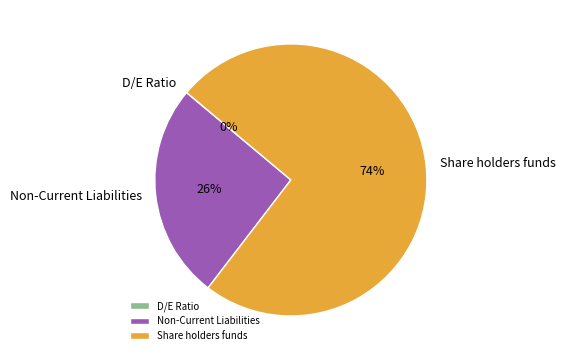

What is the majority slice?

Share holders funds